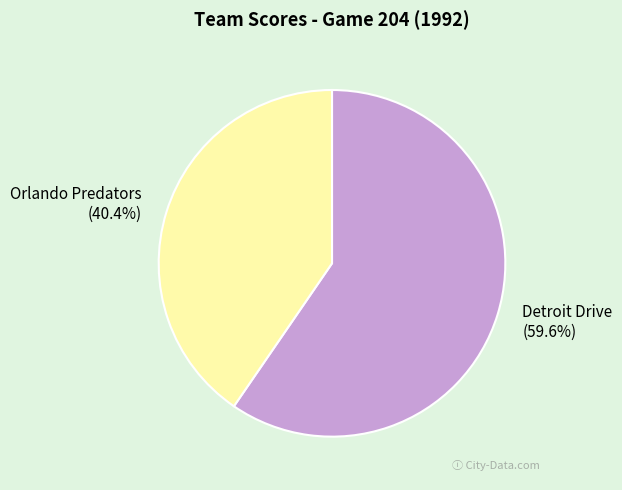

What percentage do Orlando Predators and Detroit Drive together represent?

100.0%